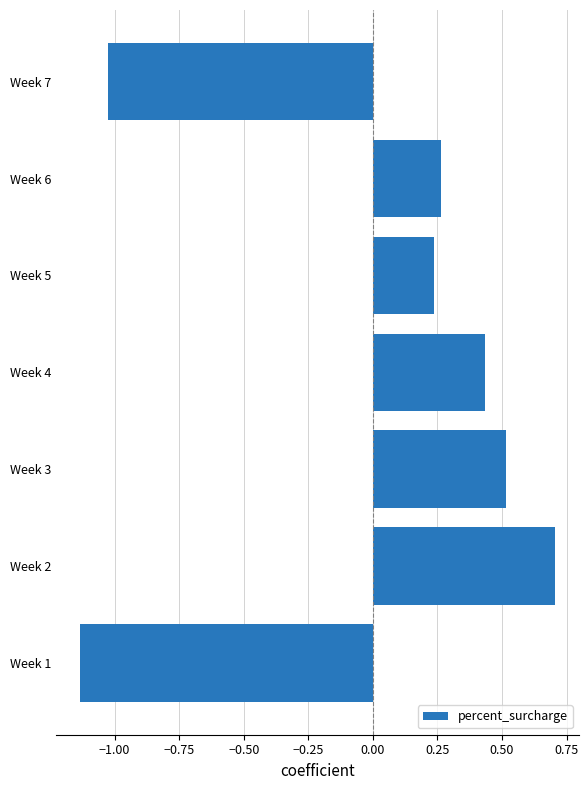

Which category has the lowest value across all series?

Week 1